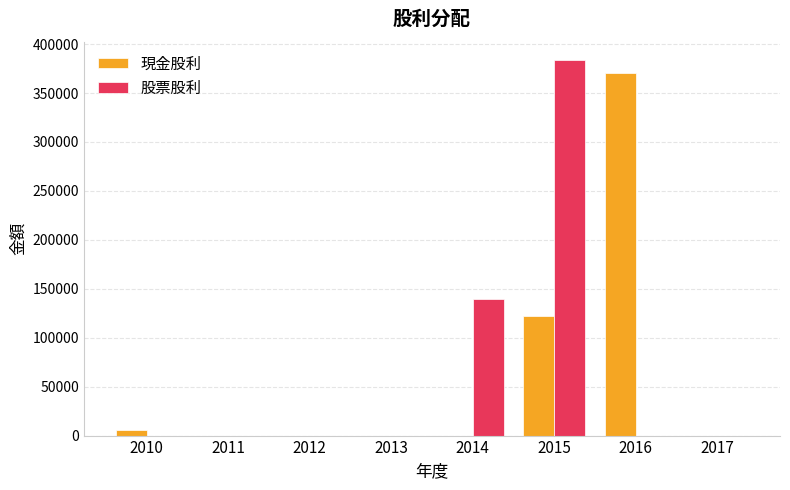

What are all the series names shown in the legend?

現金股利, 股票股利